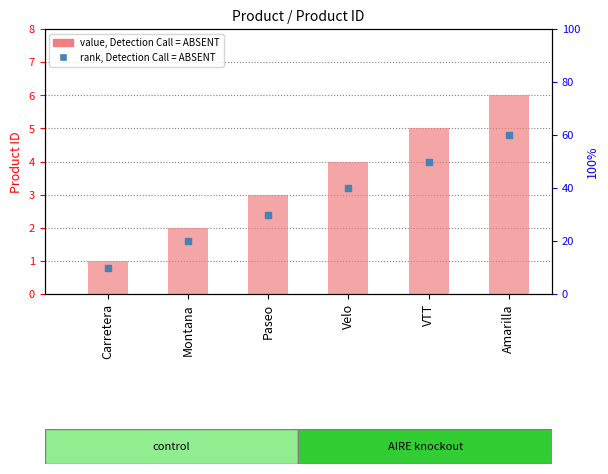

Which series has the largest Y range (max minus min)?

rank, Detection Call = ABSENT